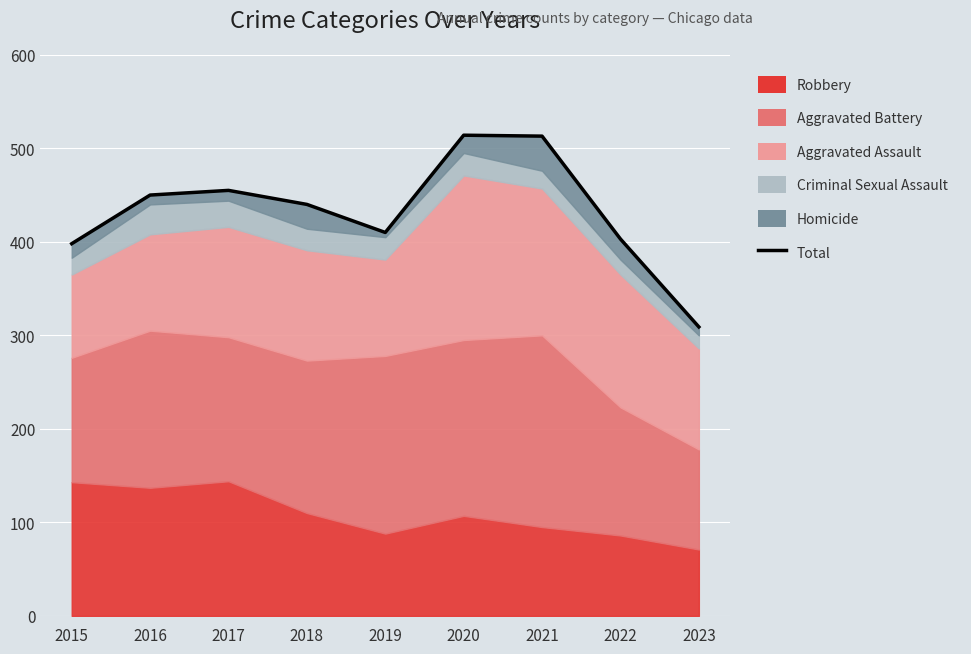

Which label corresponds to the largest value in the chart?

2020